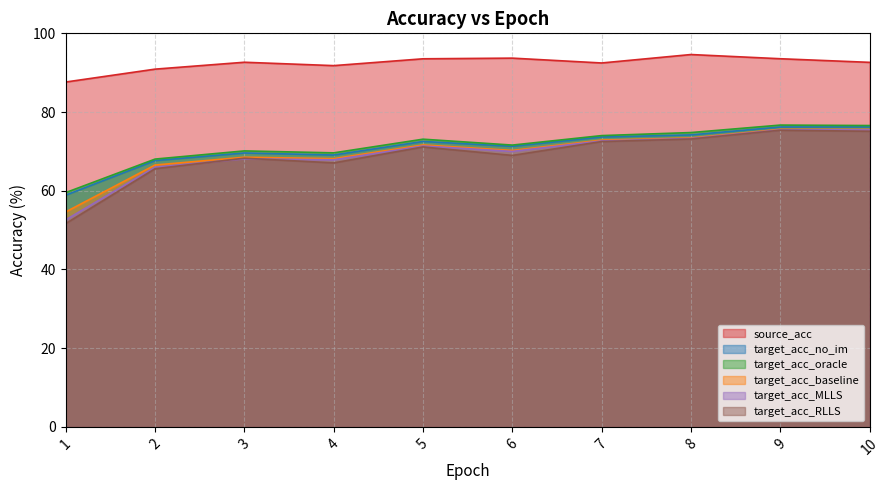

How many data points in target_acc_RLLS are above 71?

5